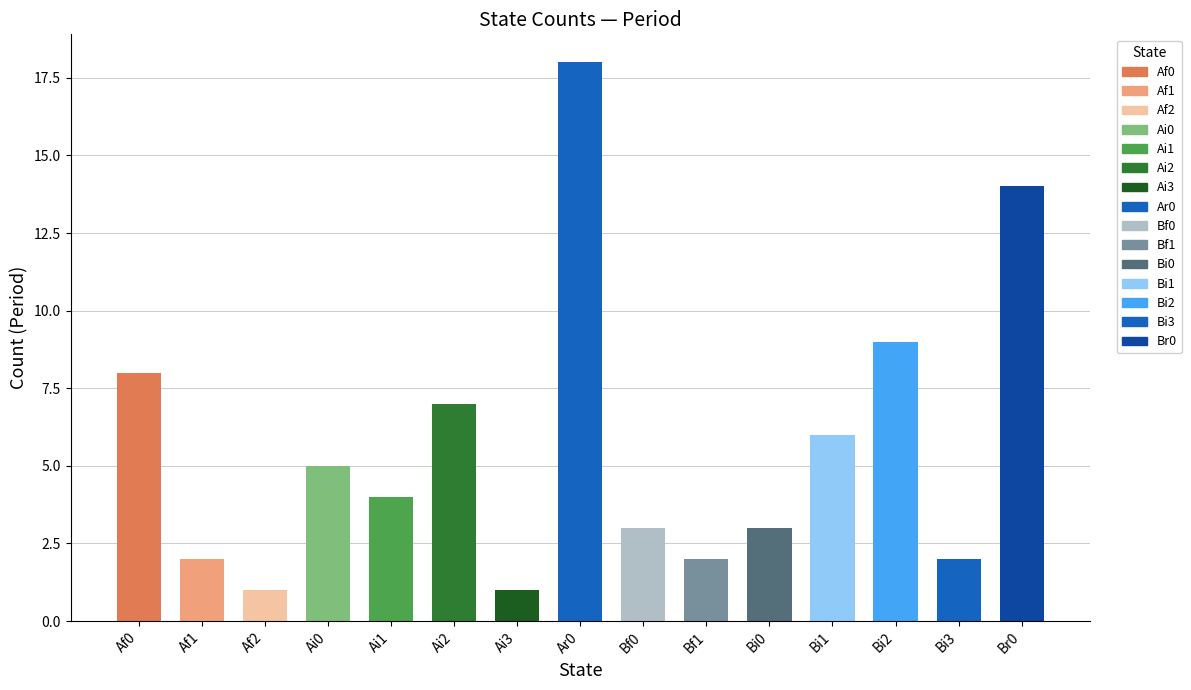

At which category does the chart reach its peak across all series?

Ar0